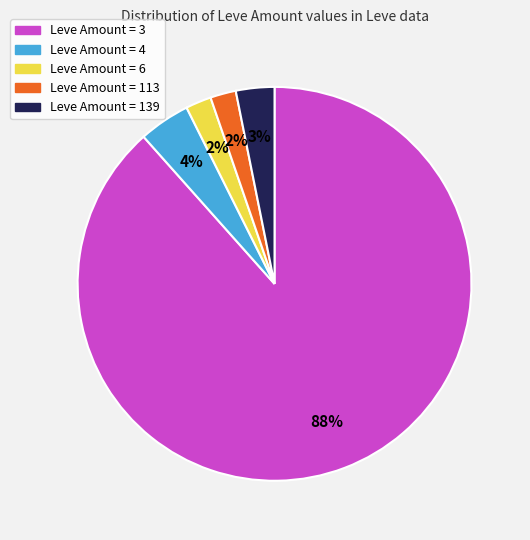

To the nearest percent, what is the average slice percentage?

20%